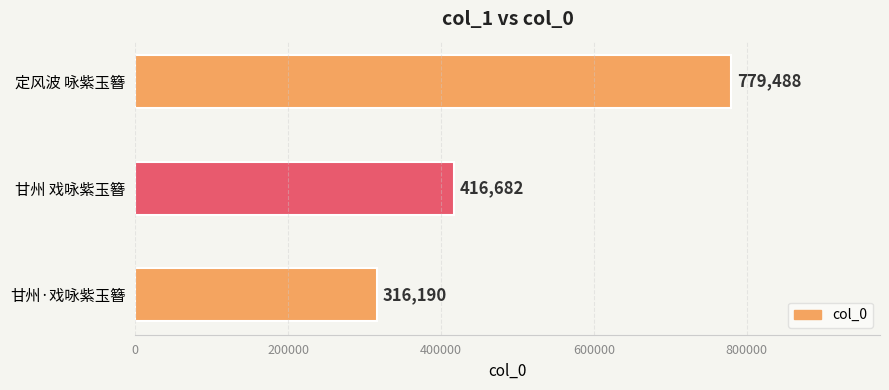

What is the change in value from 甘州·戏咏紫玉簪 to 甘州 戏咏紫玉簪?

+100492